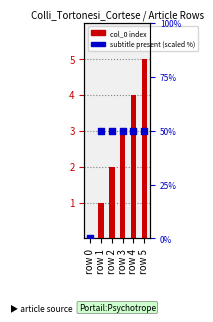

Which series reaches the minimum Y coordinate?

col_0 index